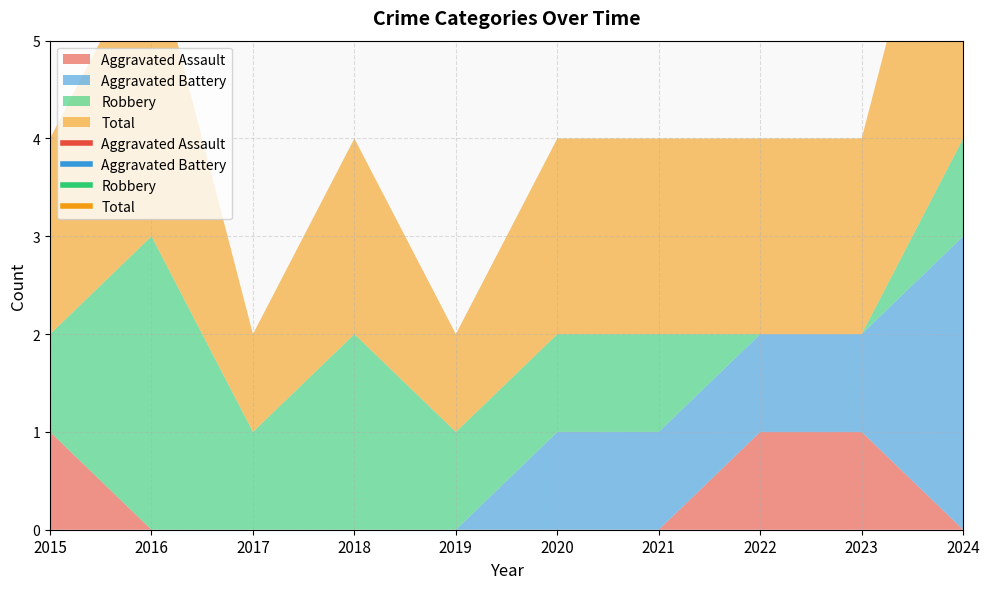

Is it true that Robbery equals 2 at 2016?

False